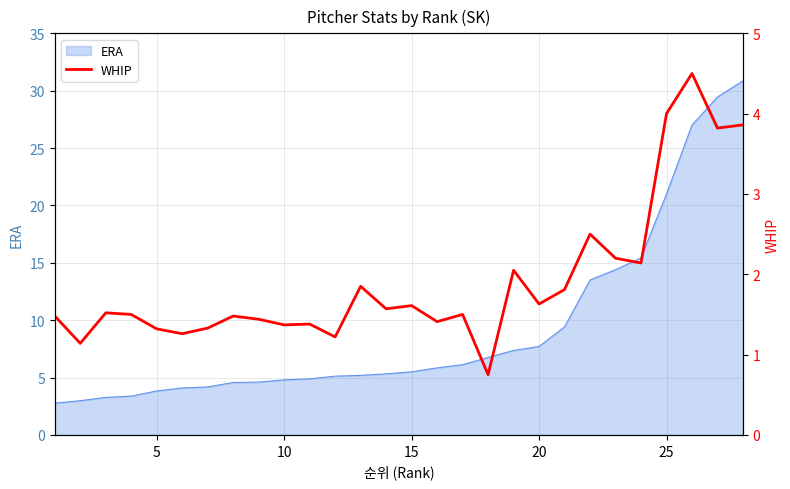

Does the chart have visible grid lines?

Yes